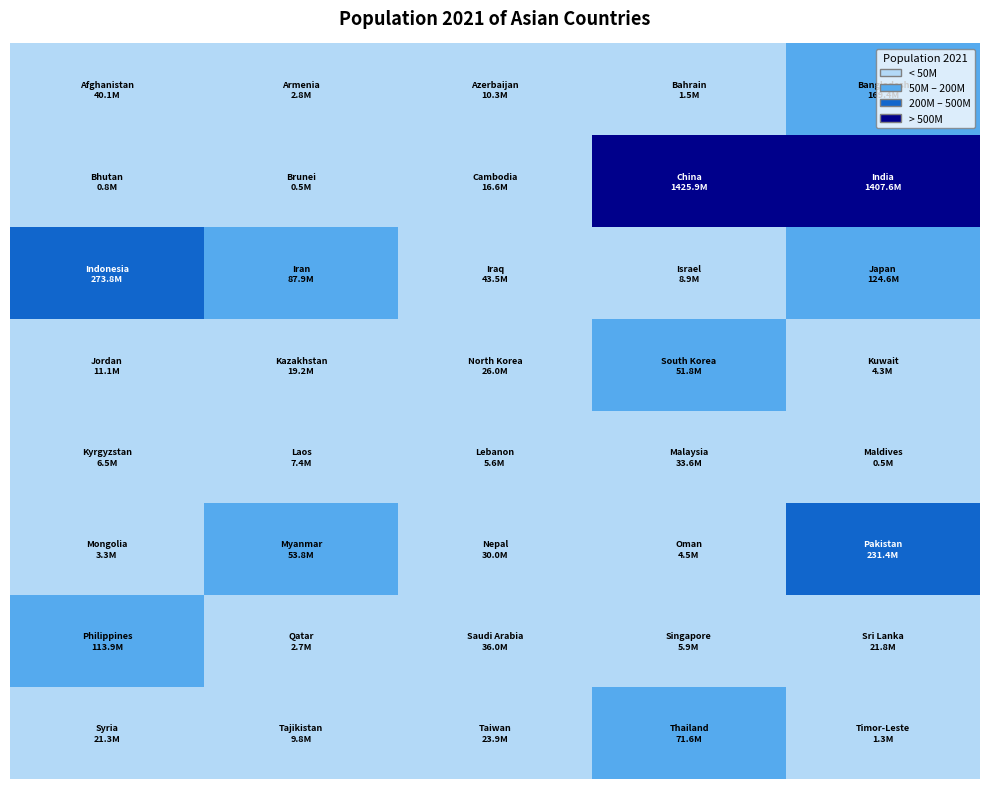

At how many categories does at least one series exceed 891970533?

2